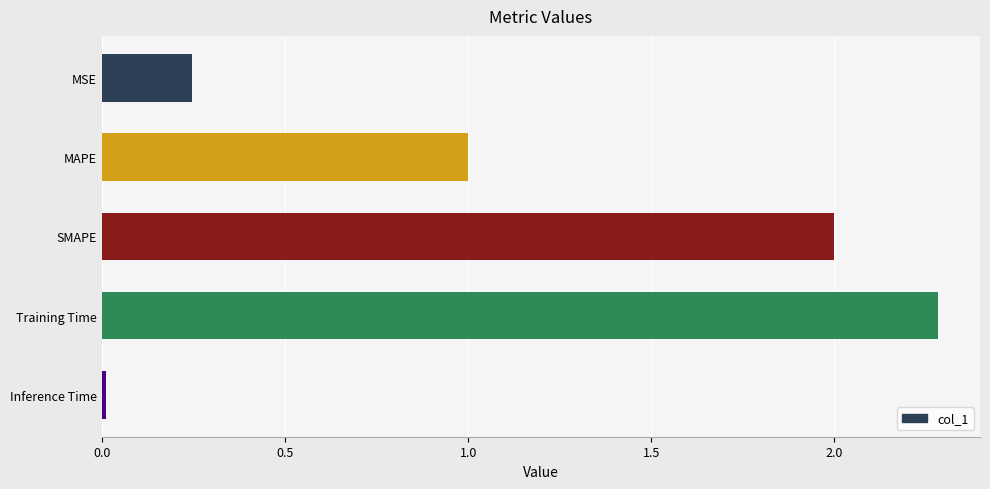

Read the value at SMAPE.

2.0